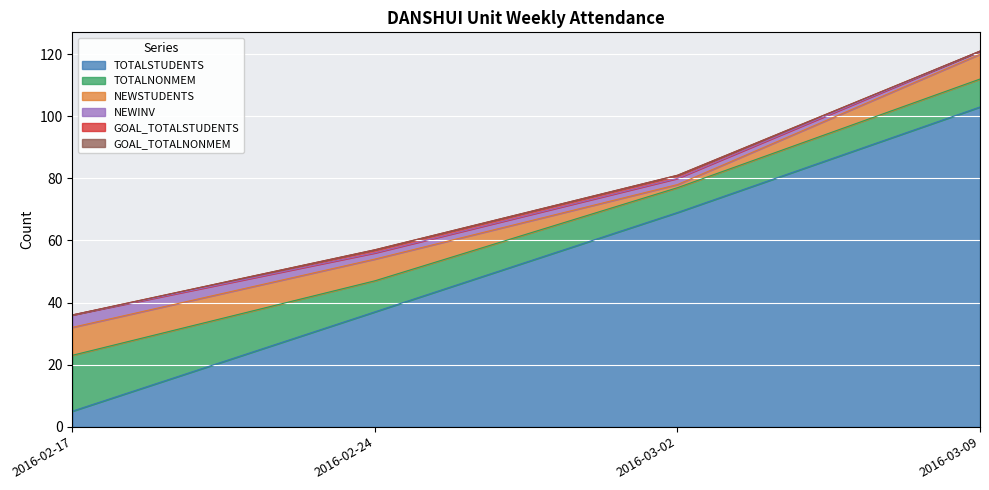

Rank the categories by TOTALNONMEM value from lowest to highest.

2016-03-02, 2016-03-09, 2016-02-24, 2016-02-17